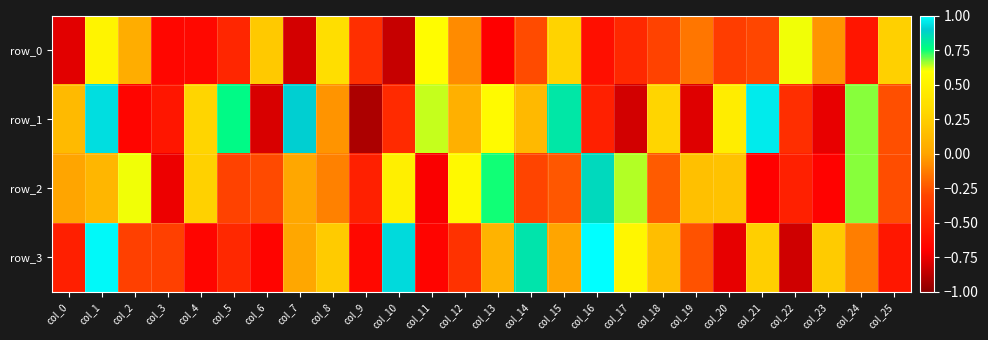

Between col_19 and col_22, which series saw the biggest shift?

row_0